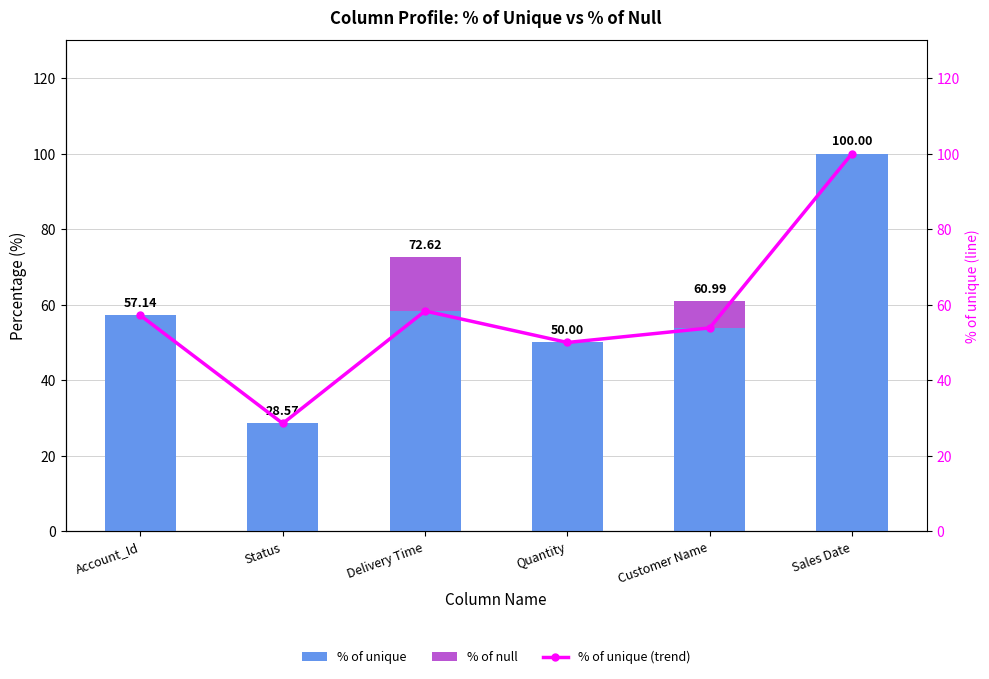

Between Quantity and Sales Date, which is larger?

Sales Date